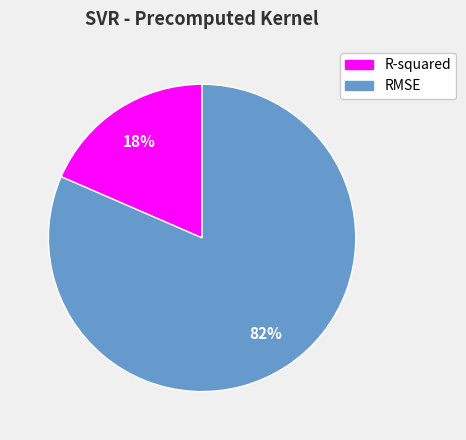

Do R-squared and RMSE together represent more than half of the pie?

Yes